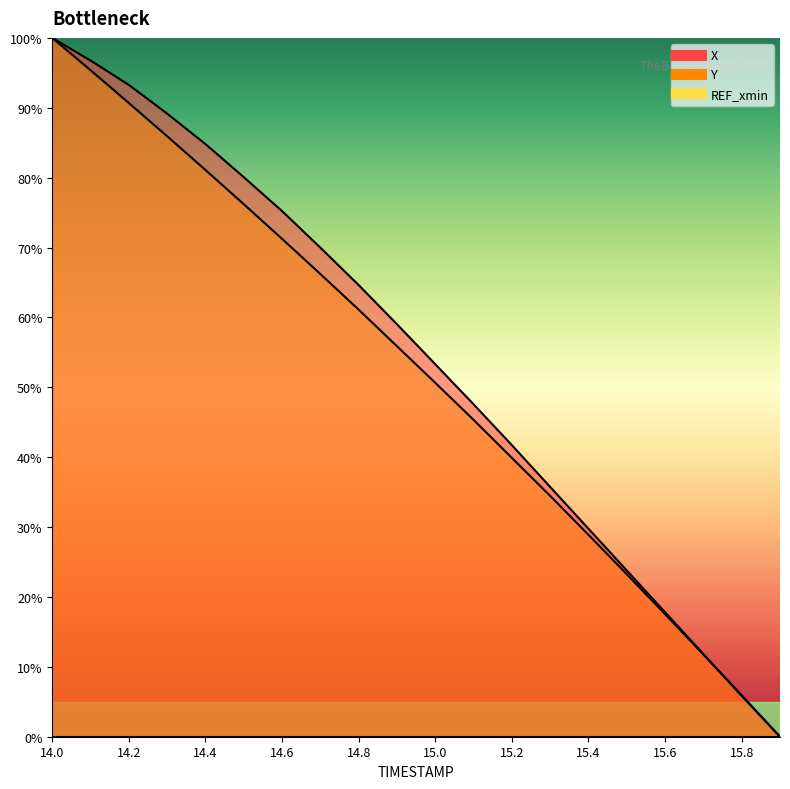

What is the label of the 11th point from the right?

14.9